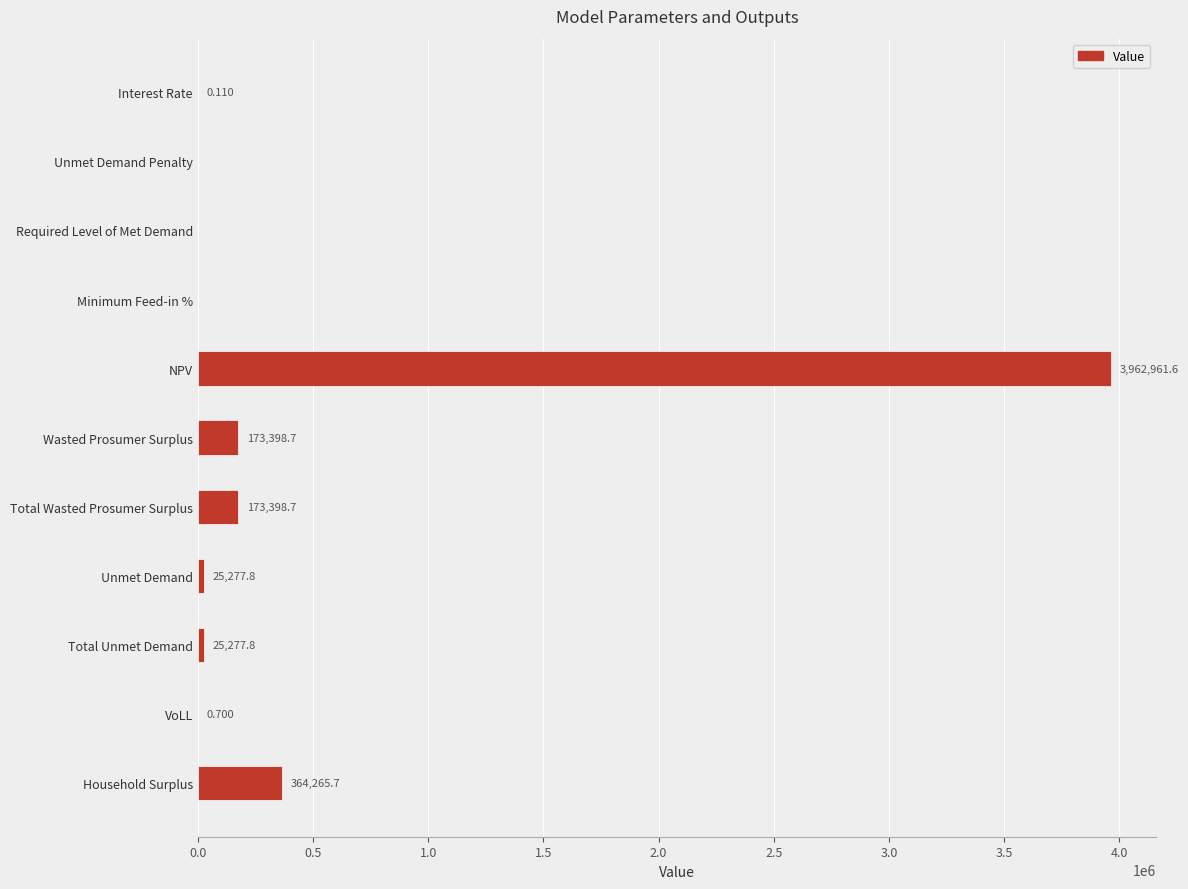

Which has a higher value, Wasted Prosumer Surplus or Unmet Demand Penalty?

Wasted Prosumer Surplus